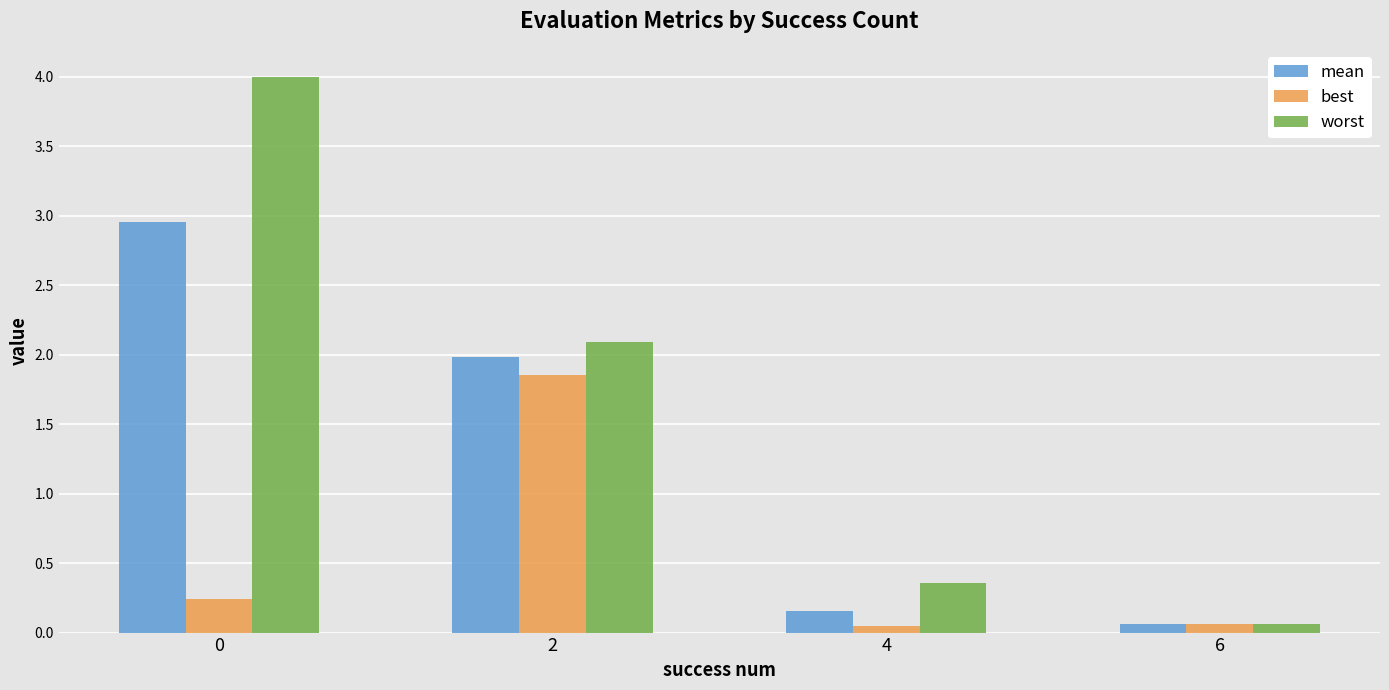

How many bars are there in each group?

3